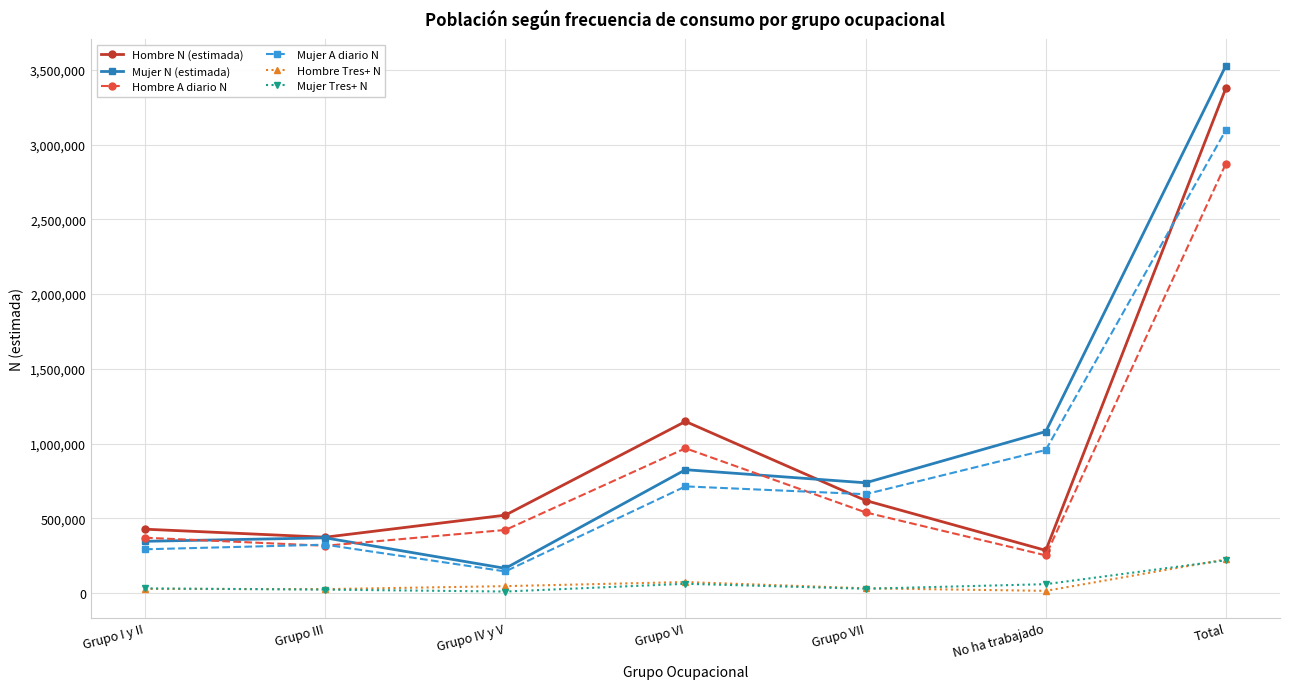

Where is the first local minimum for Hombre N (estimada)?

Grupo III